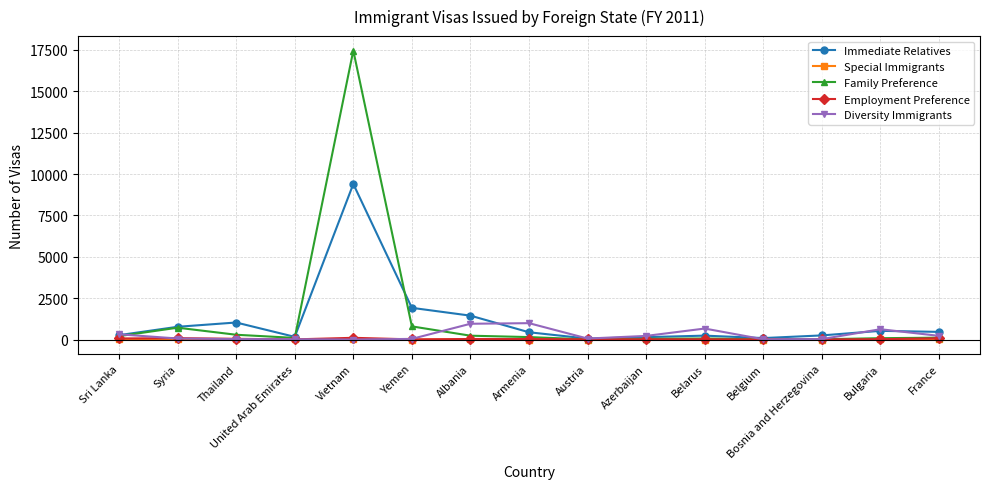

How many lines are shown in the chart?

5